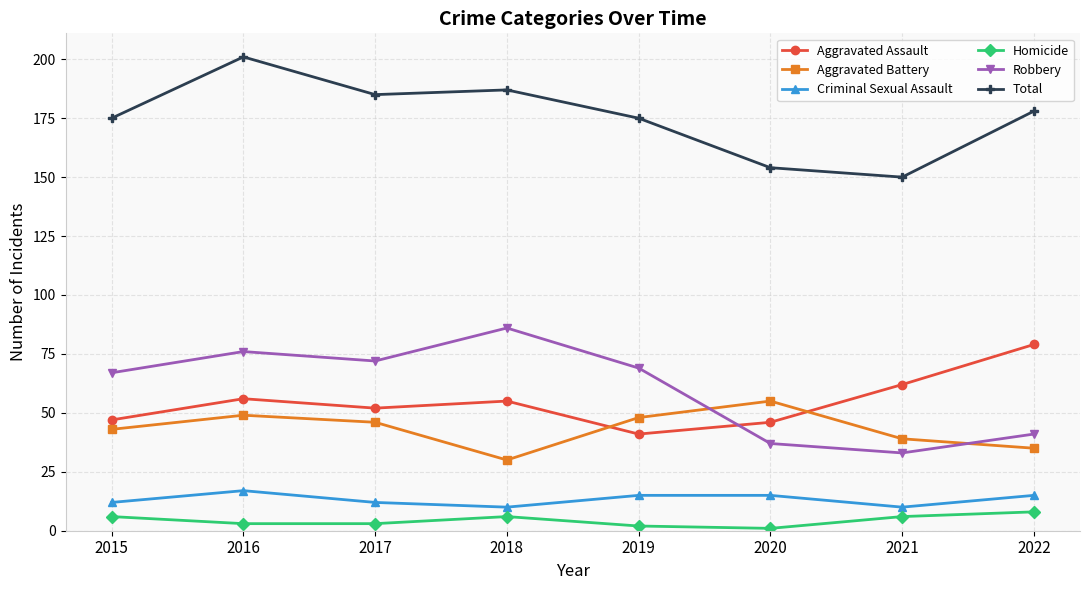

Does the chart have visible grid lines?

Yes